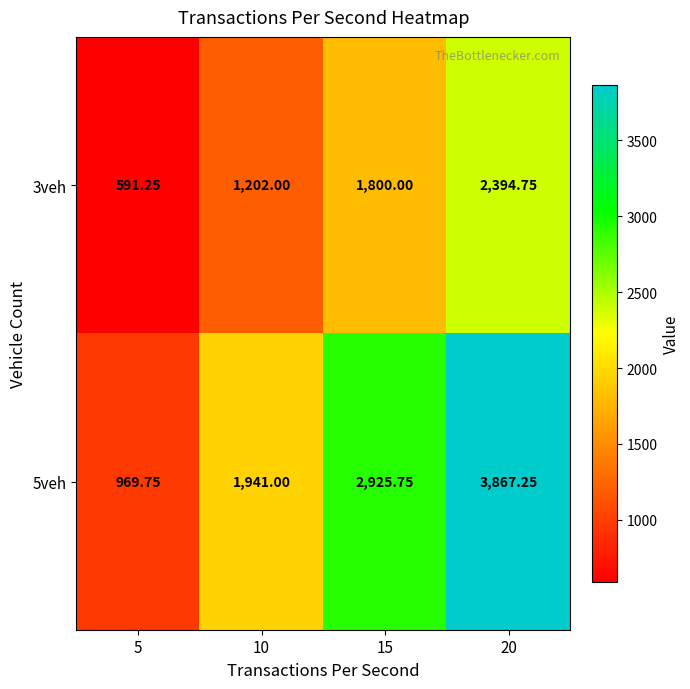

Is the value of 3veh at 5 greater than the value of 5veh at 5?

No